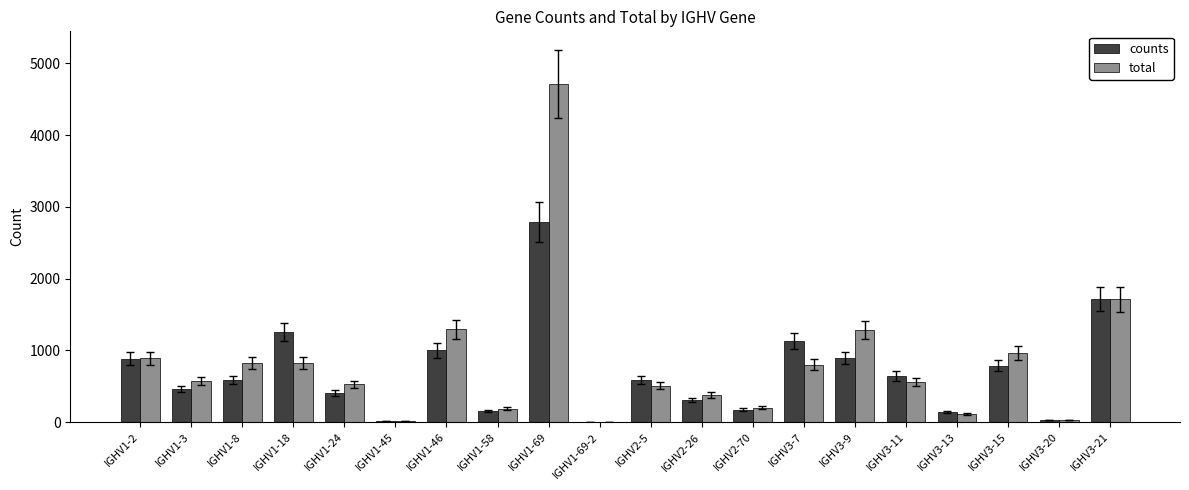

How many groups of bars are there?

20